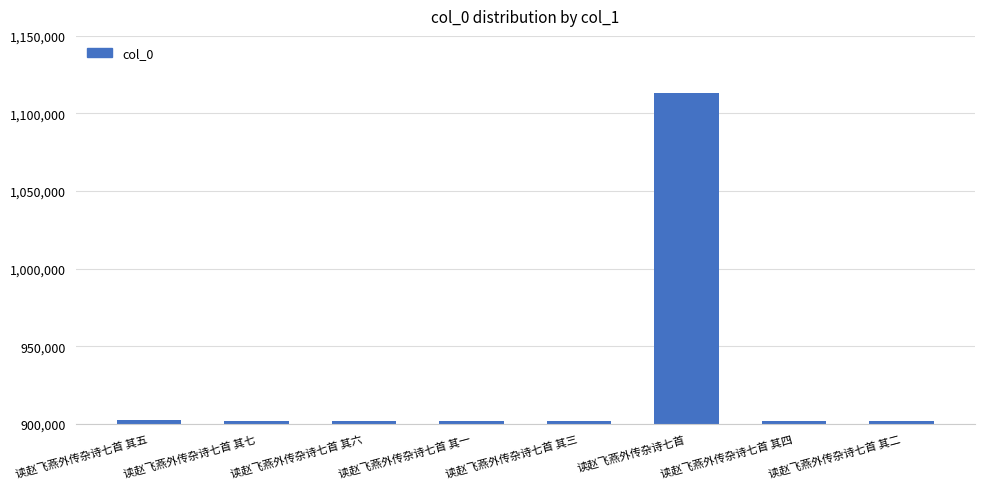

What is the change in value from 读赵飞燕外传杂诗七首 其一 to 读赵飞燕外传杂诗七首?

+211564